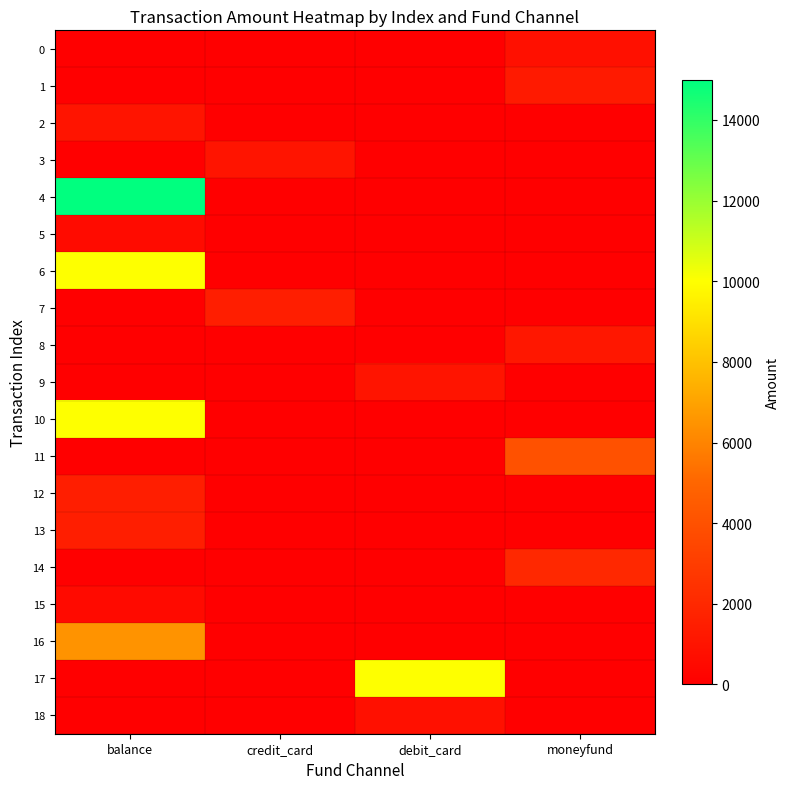

How many distinct data groups are displayed?

19